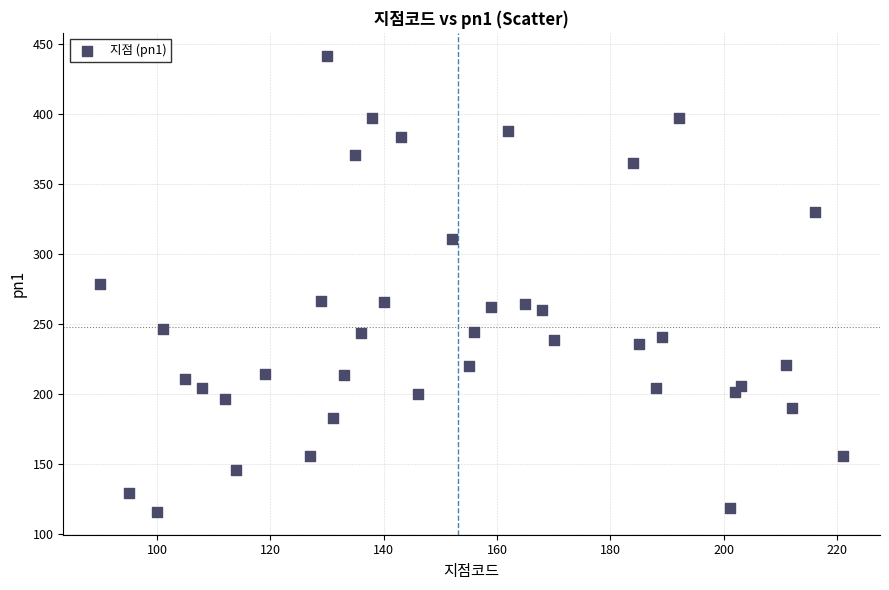

What is the range of X values (max minus min)?

131.0